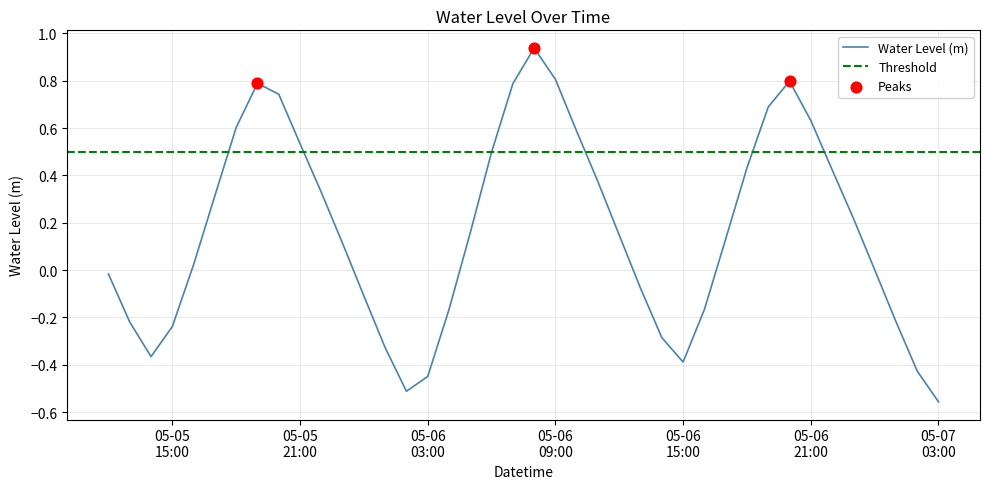

What is the change in value from 2023-05-05 15:00:00 to 2023-05-05 16:00:00?

+0.3